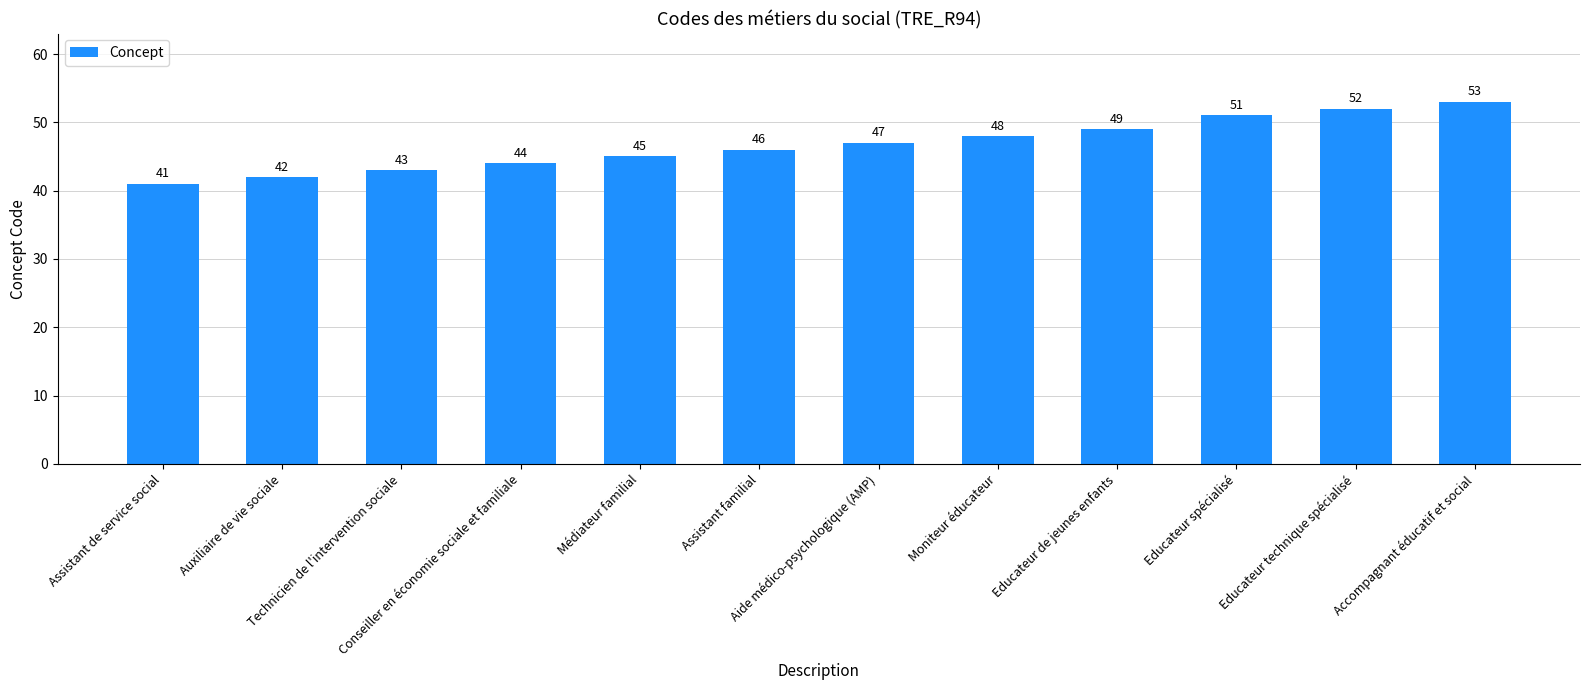

At which label is the value closest to 47?

Aide médico-psychologique (AMP)